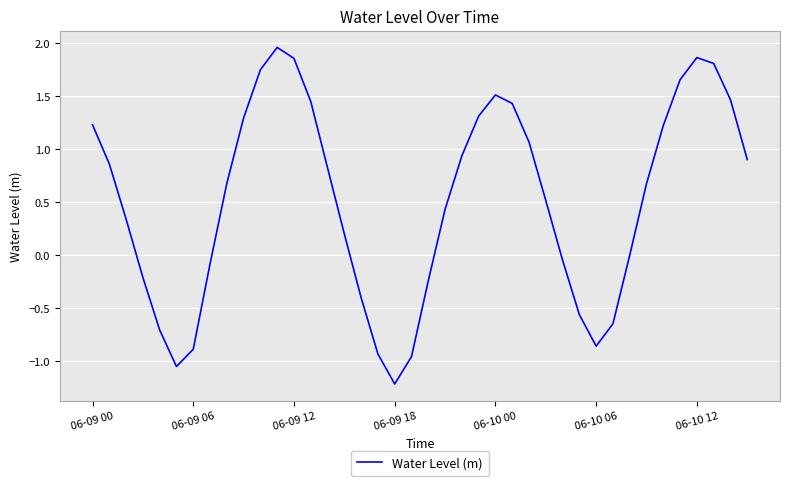

What is the difference between the maximum and minimum values?

3.2